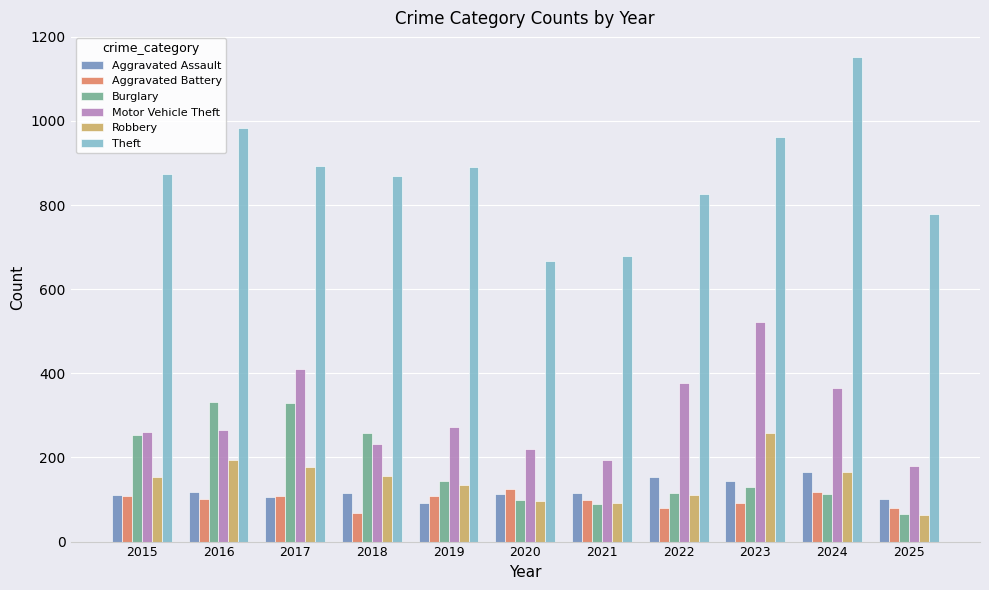

Which series has the largest total across all categories?

Theft